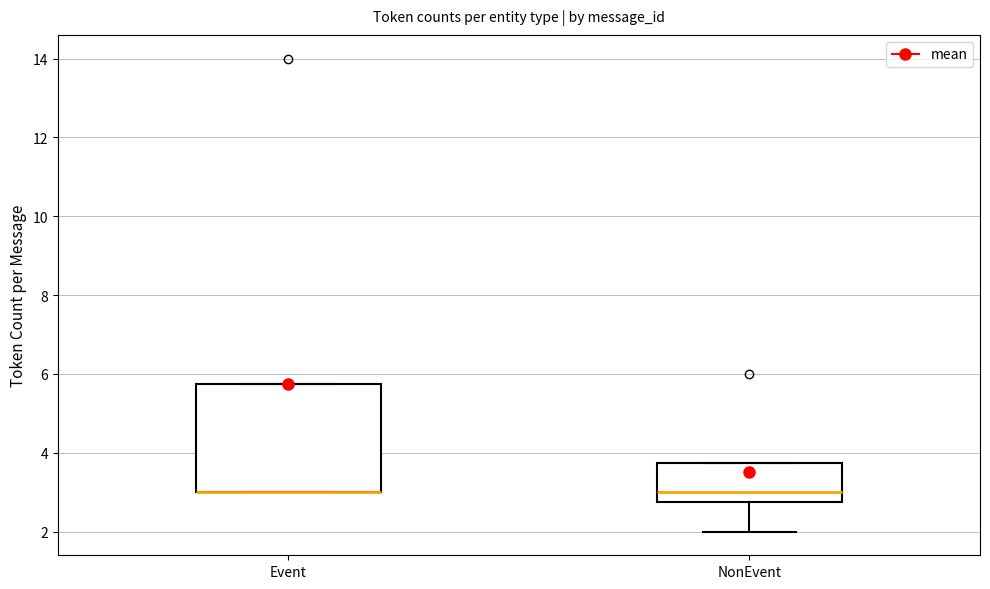

Reading left to right, transcribe this box plot: for each box, give where its median line is, the range the box spans, and where its two whiskers end, as read against the y-axis. The values are not printed on the chart, so give them approximately, as read against the axis.

Event: median 3.0 (drawn on the box's lower edge), box 3.0 to 5.8, whiskers 3.0 to 5.8
NonEvent: median 3.0, box 2.8 to 3.8, whiskers 2.0 to 3.8